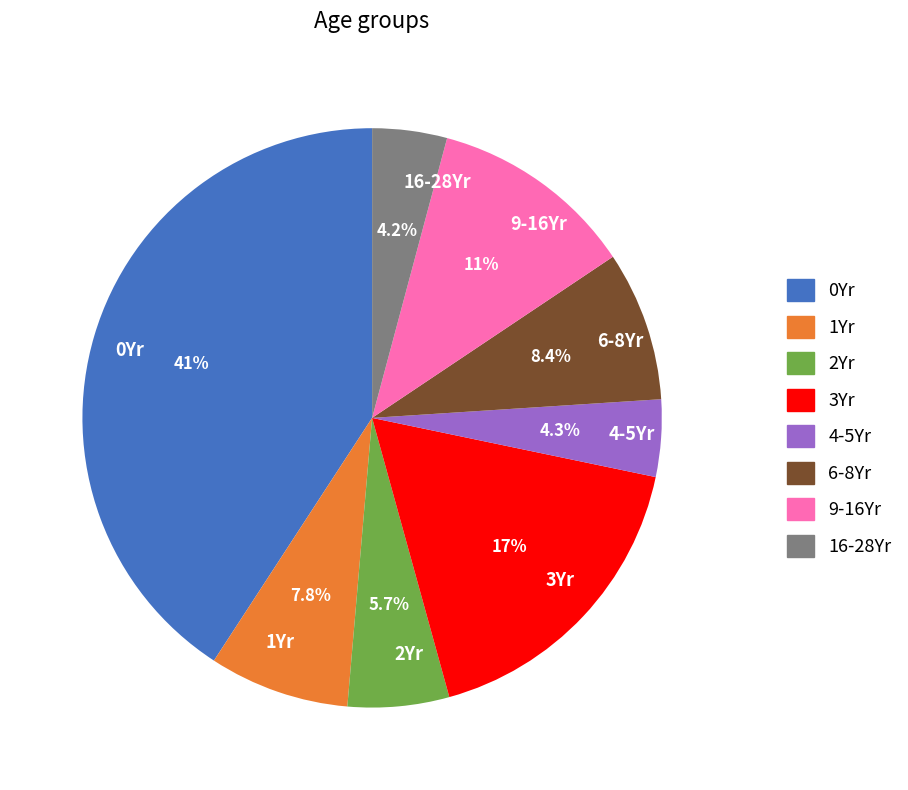

Does 0Yr represent more than half of the total?

No